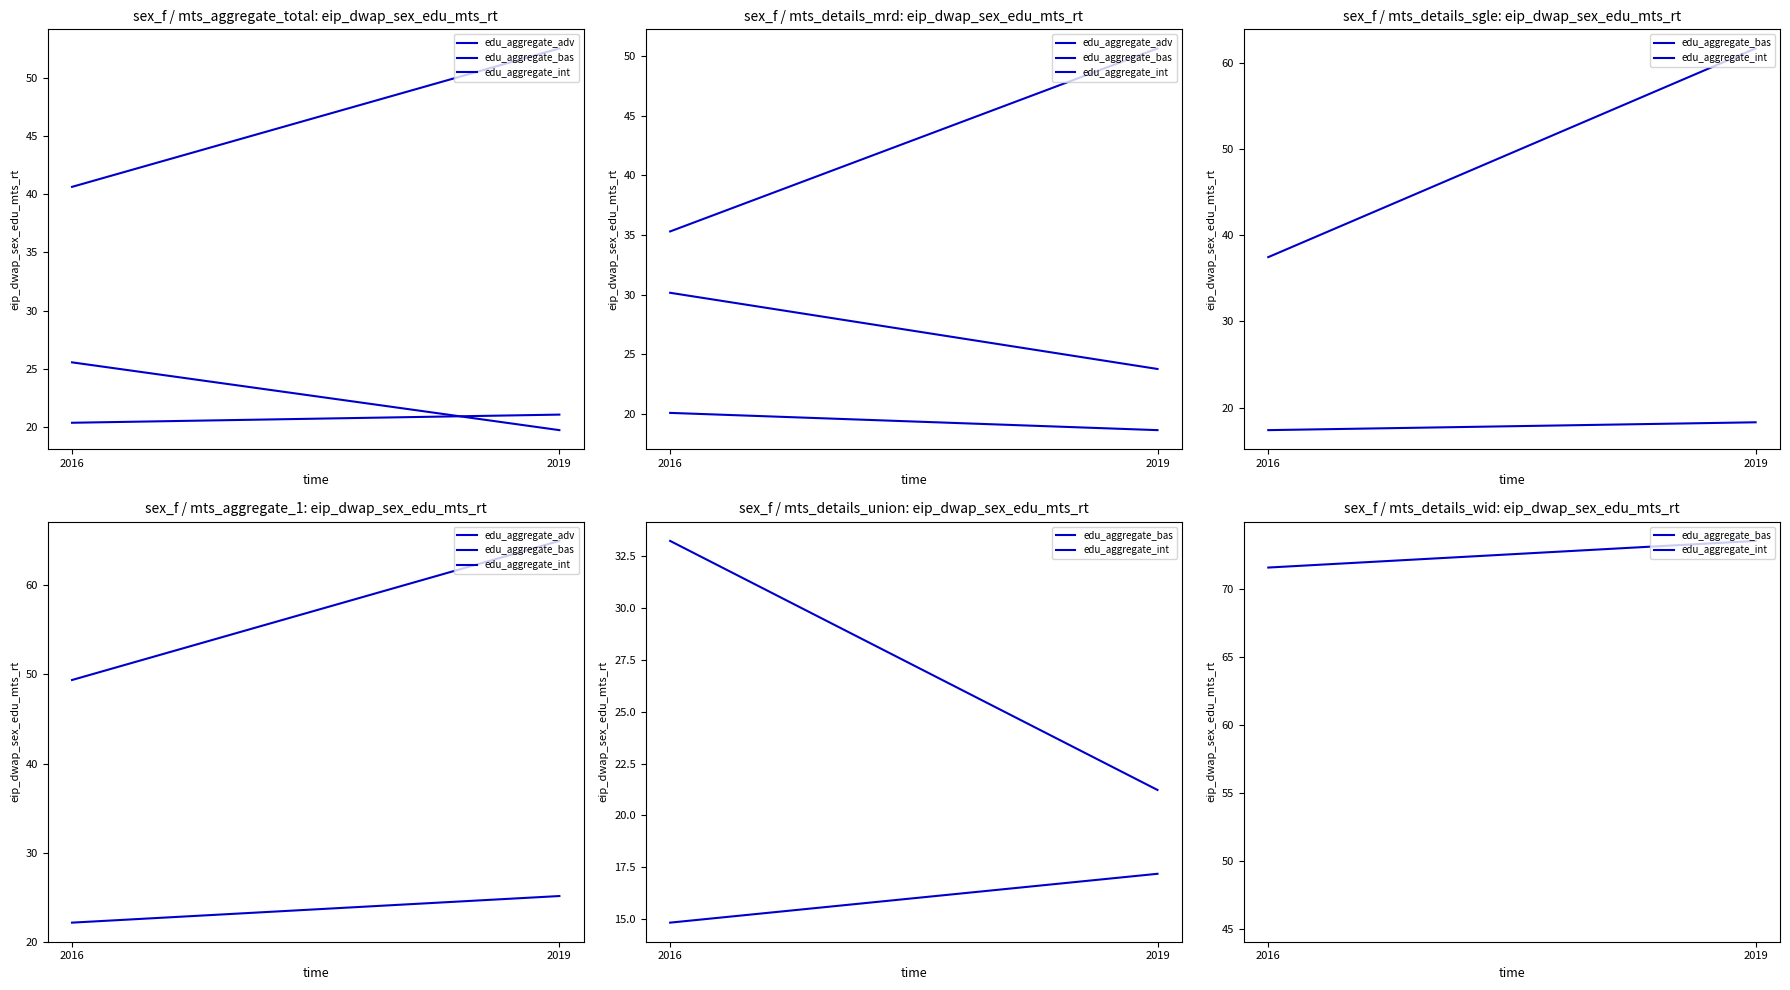

At which label is edu_aggregate_bas closest to 72?

2016